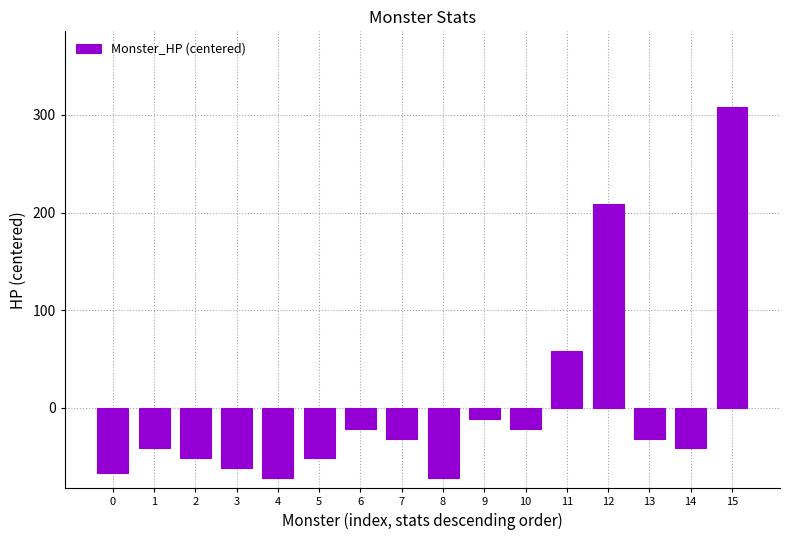

What is the value of the 1st bar from the left?

-66.6